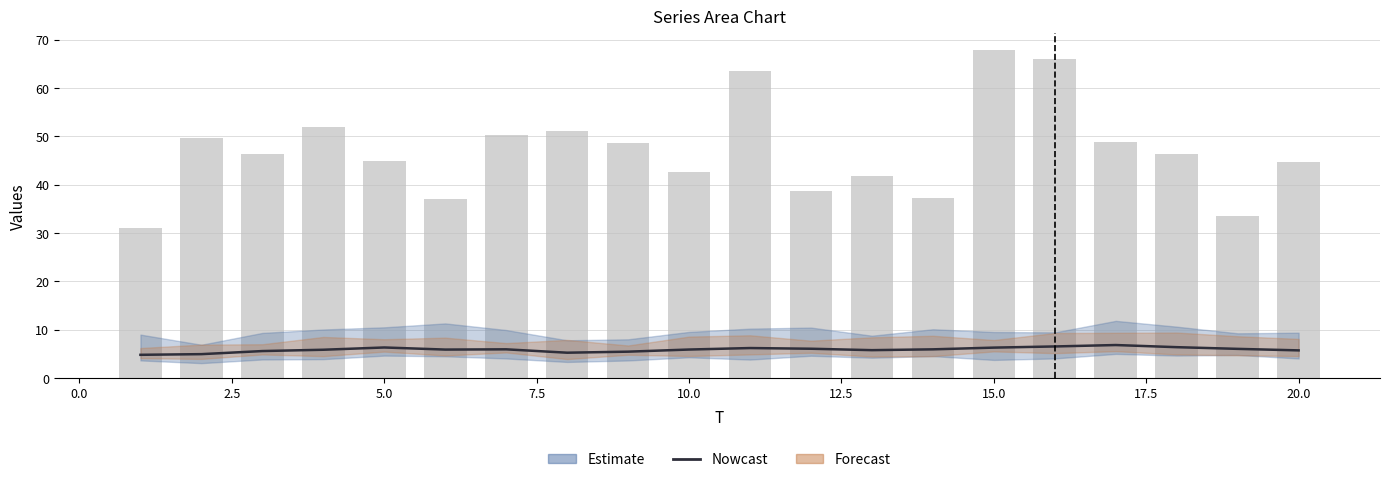

True or false: the data shows 8.8 at 15.0.

False